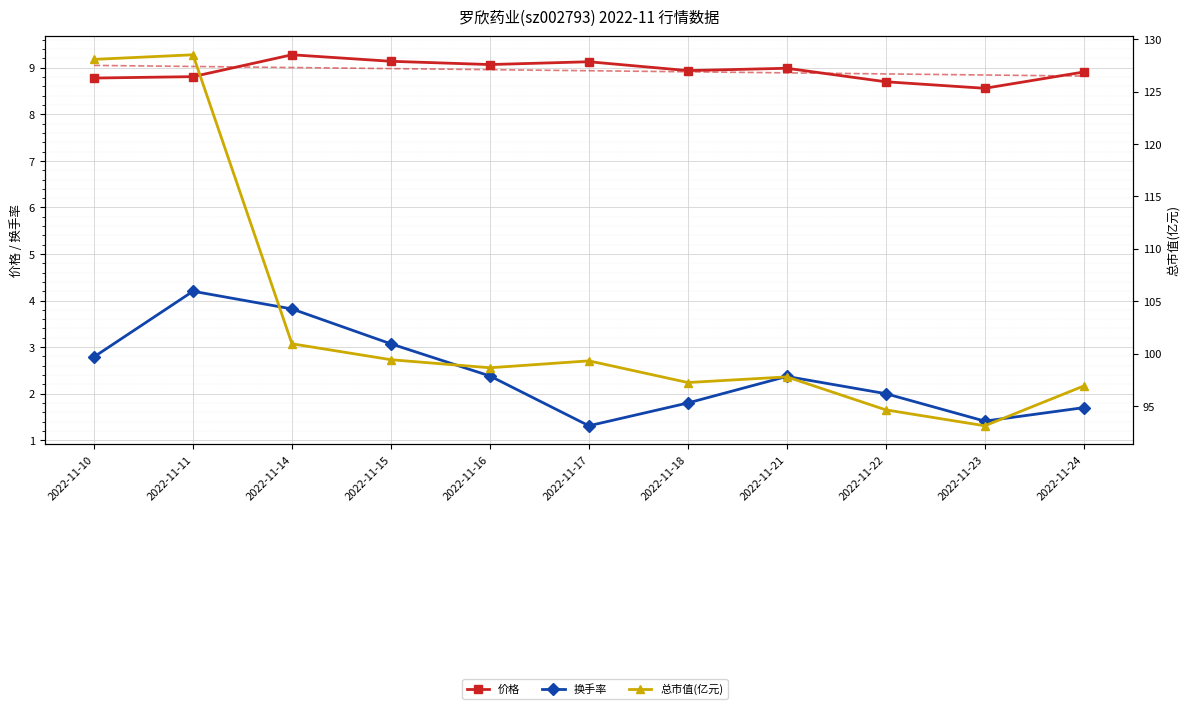

At 2022-11-11, list the series in order from smallest to largest.

换手率, 价格, 总市值(亿元)